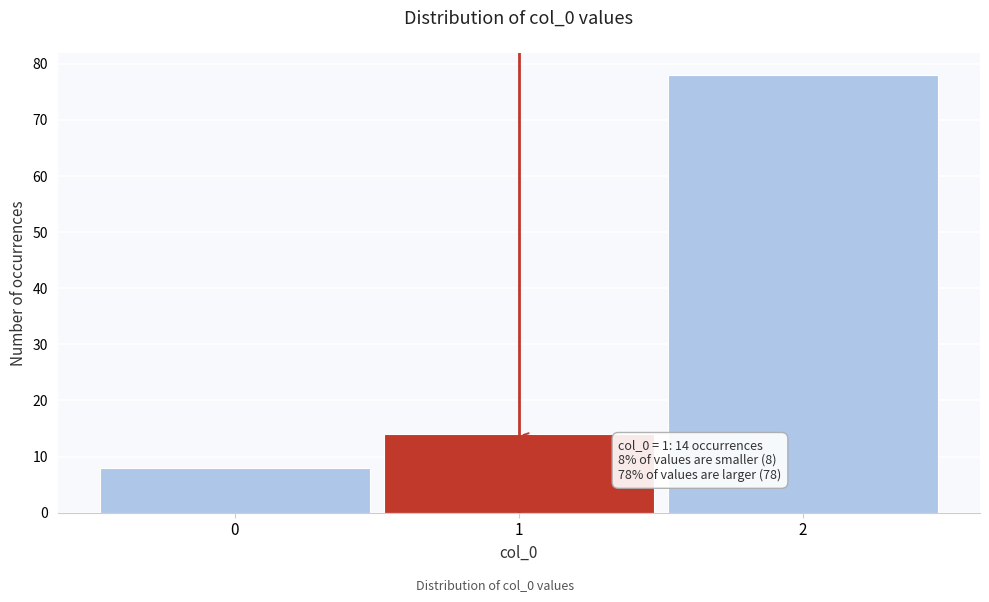

Reading left to right, transcribe all the data shown in this chart.

0=8	1=14	2=78